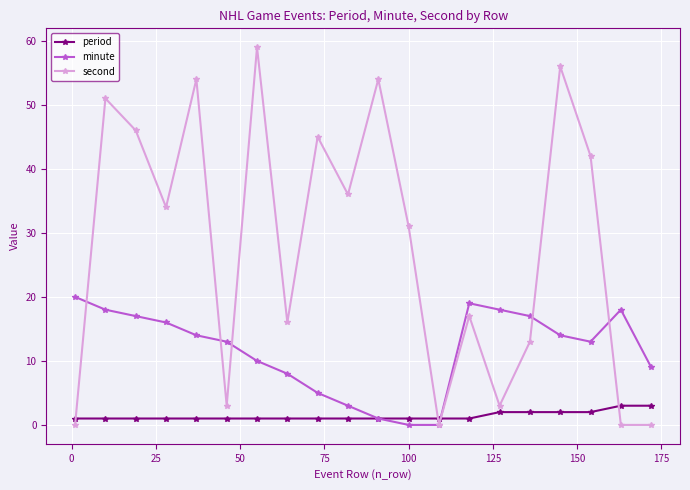

At how many categories does at least one series exceed 27?

11